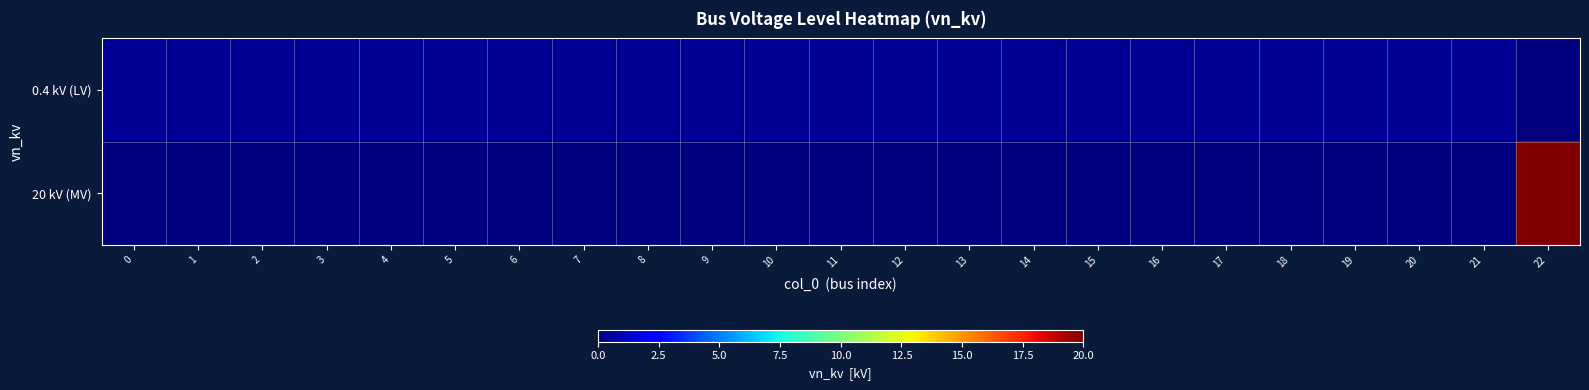

Rank the series by their maximum value, from lowest to highest.

0.4 kV (LV), 20 kV (MV)